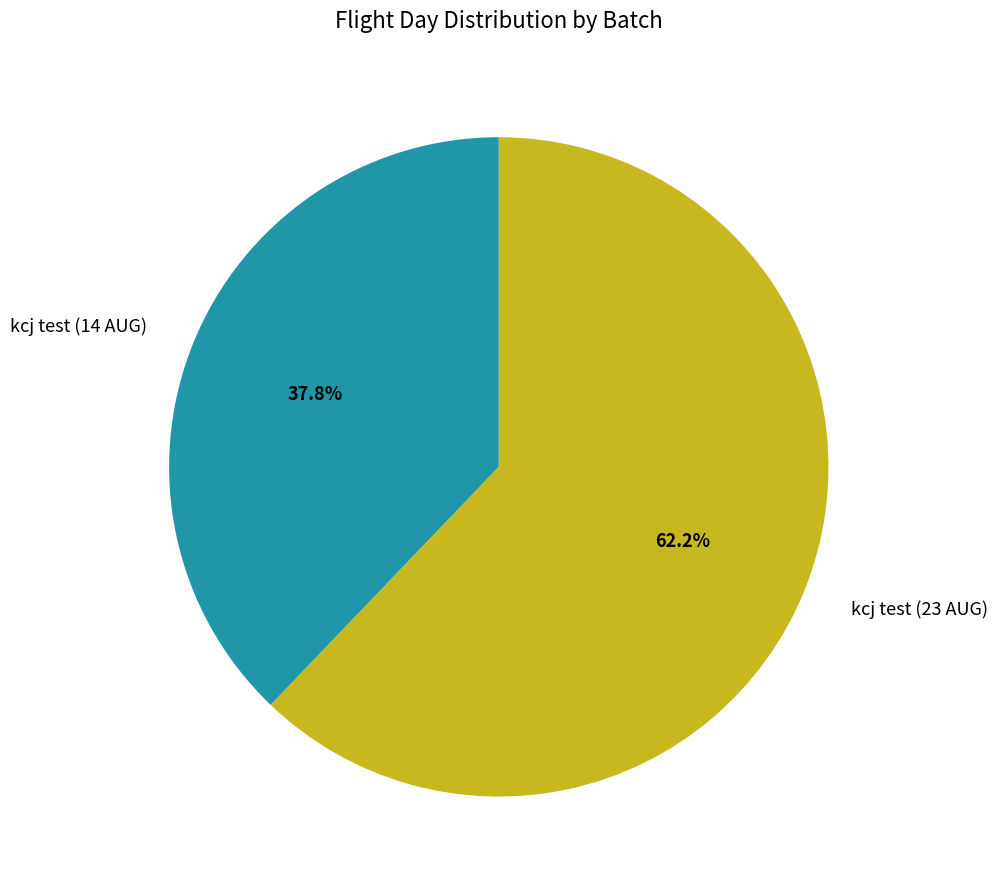

To the nearest percent, what portion does kcj test (14 AUG) represent?

38%